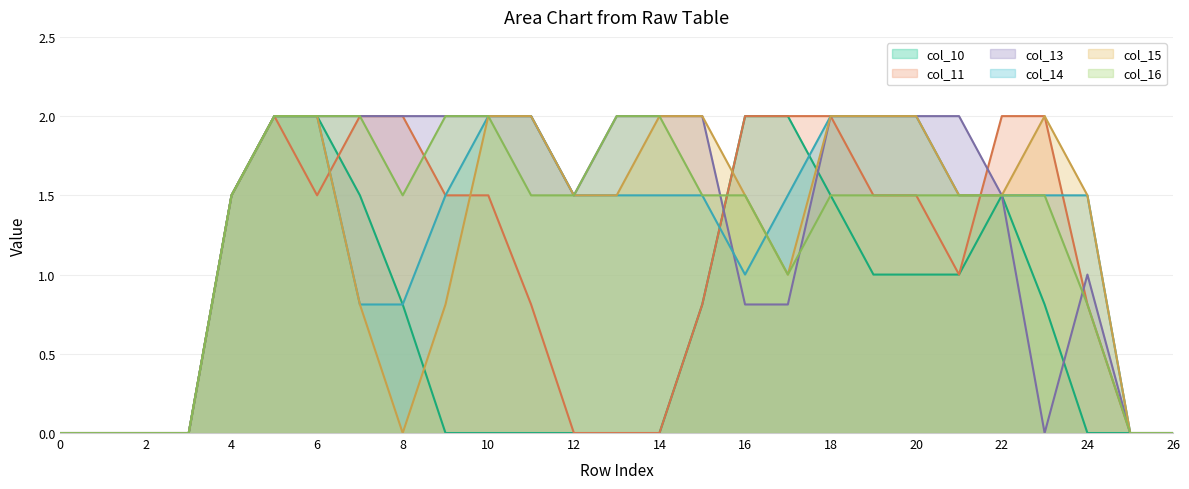

What is the spread (max minus min) of values at 22?

0.5